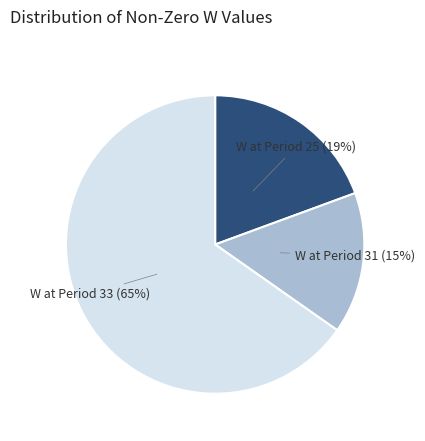

Does any single category account for the majority?

Yes